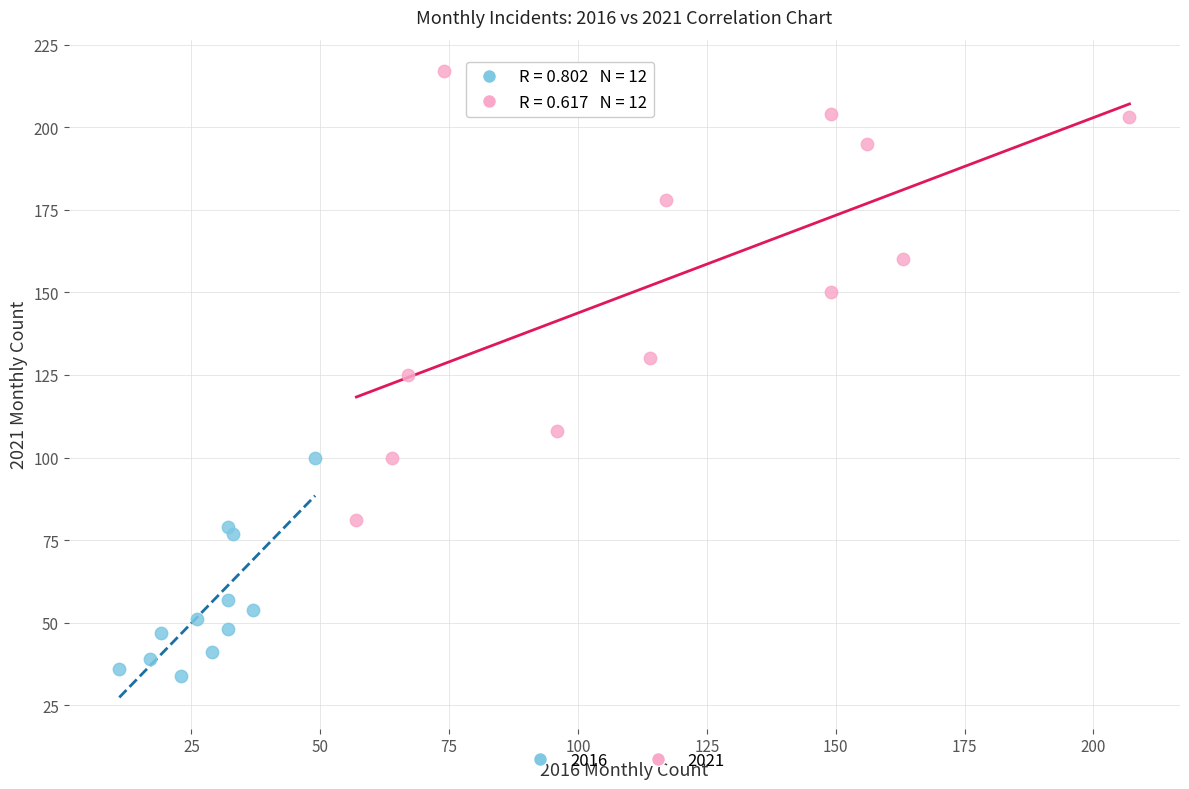

Which series has the largest Y range (max minus min)?

2021